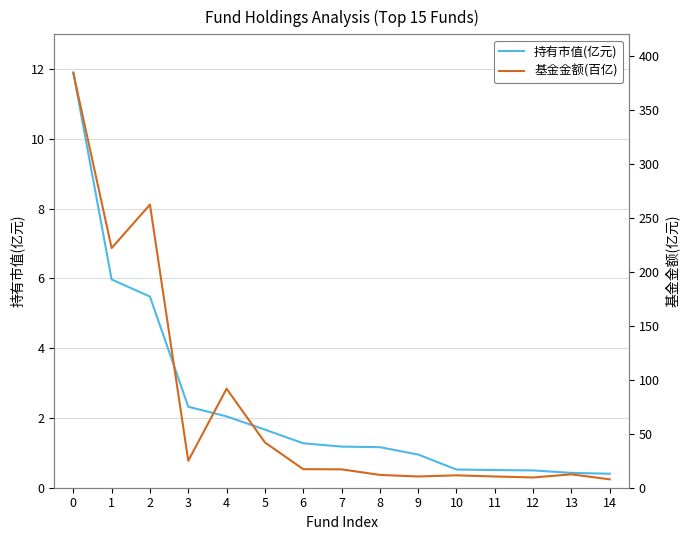

Rank the series at 7 from highest to lowest value.

基金金额(百亿), 持有市值(亿元)